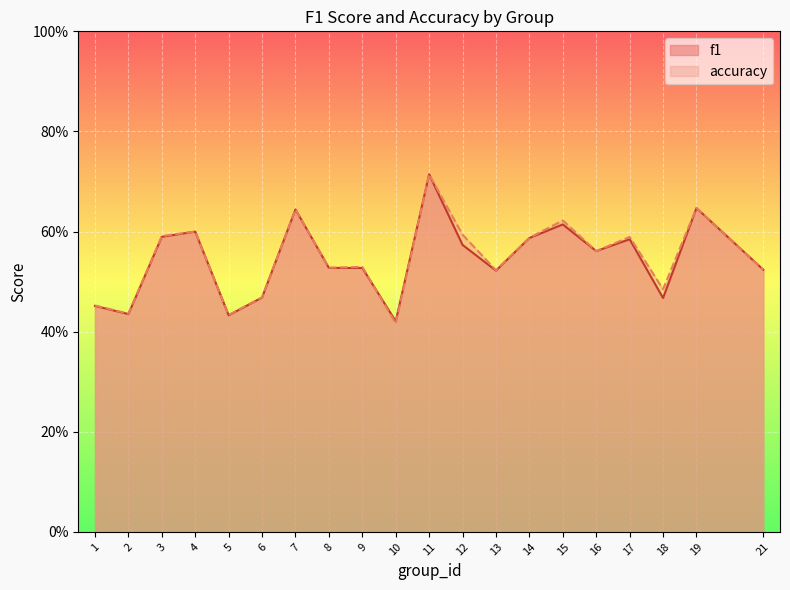

What is the maximum value for accuracy?

0.7